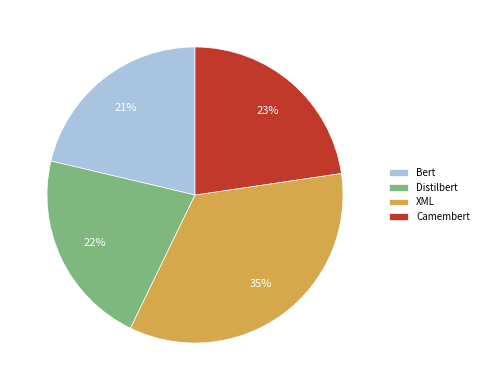

To the nearest percent, what portion does Distilbert represent?

22%